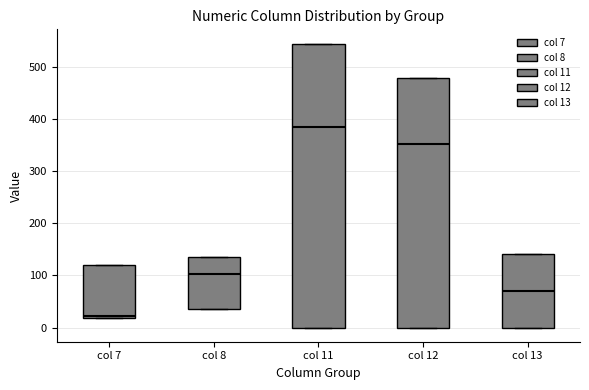

Where is the lower edge of the box for col 8 on the y-axis? The values are not printed on the chart, so give them approximately, as read against the axis.

40